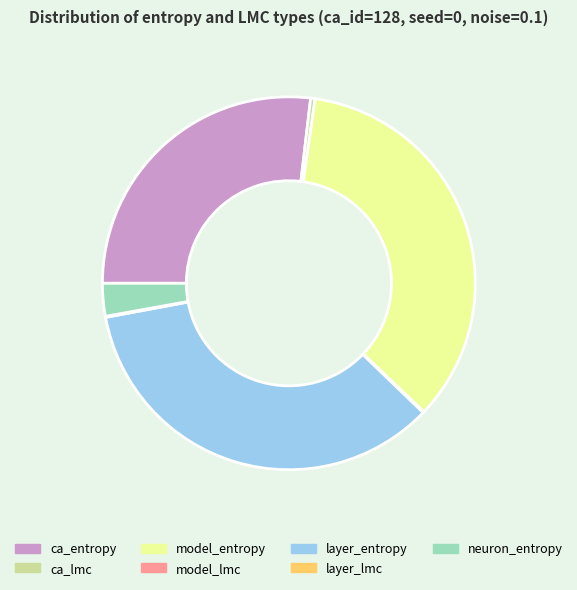

Is there any slice that represents more than half of the pie?

No